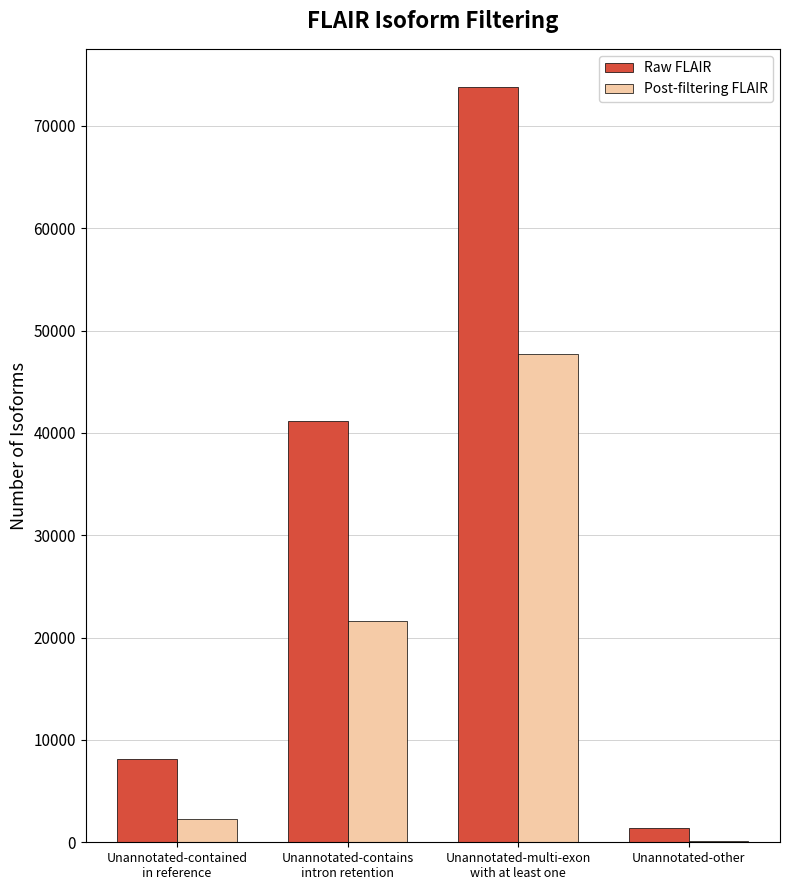

What is the greatest value displayed?

73828